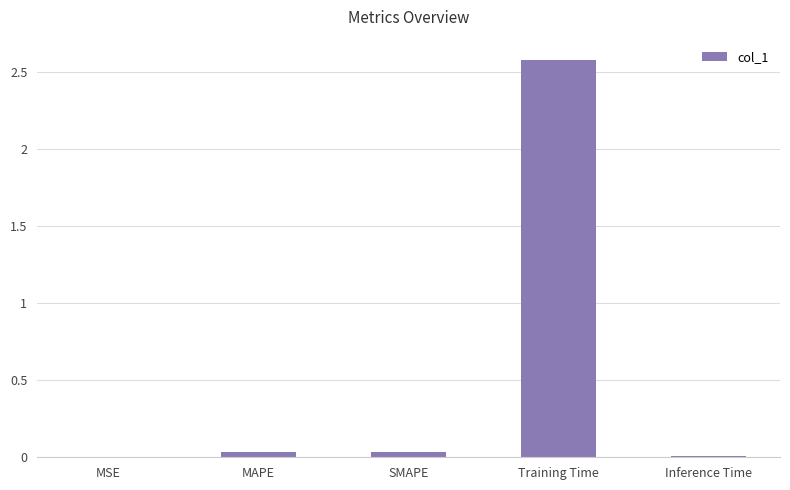

What is the maximum value shown in the chart?

2.6